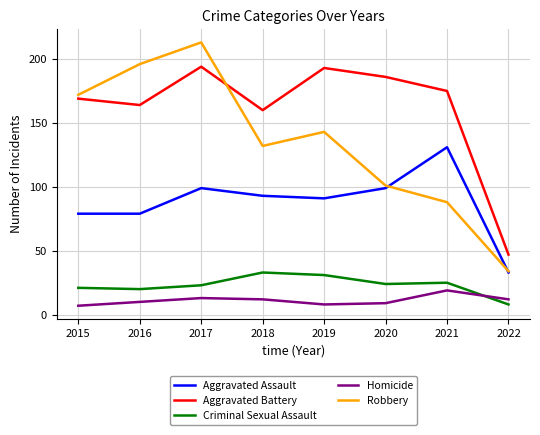

What value does the Aggravated Assault series have at 2017, to the nearest 10?

100